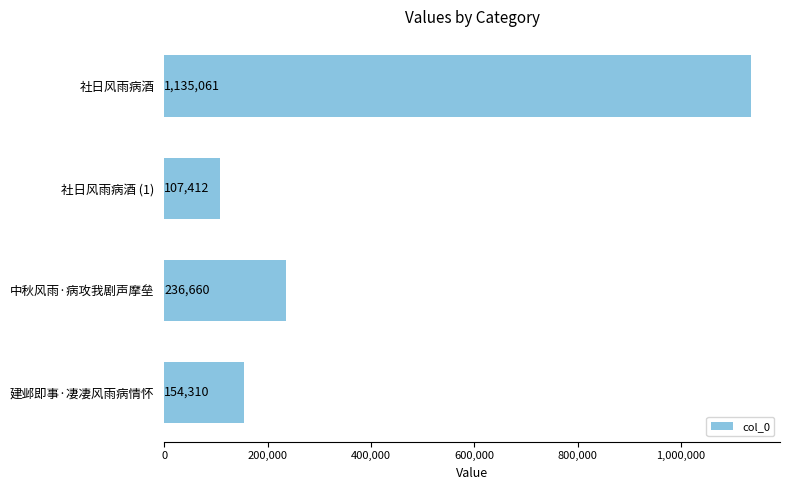

Reading top to bottom, extract all data points from this chart.

社日风雨病酒=1135061	社日风雨病酒 (1)=107412	中秋风雨·病攻我剧声摩垒=236660	建邺即事·凄凄风雨病情怀=154310